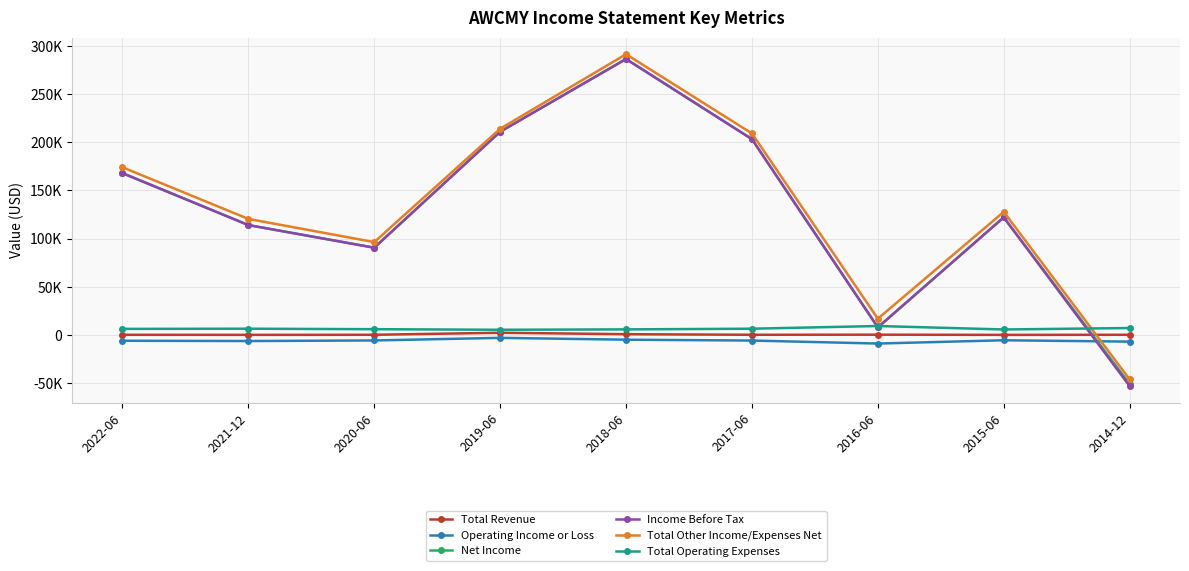

At which label does Income Before Tax first exceed 122000?

2022-06